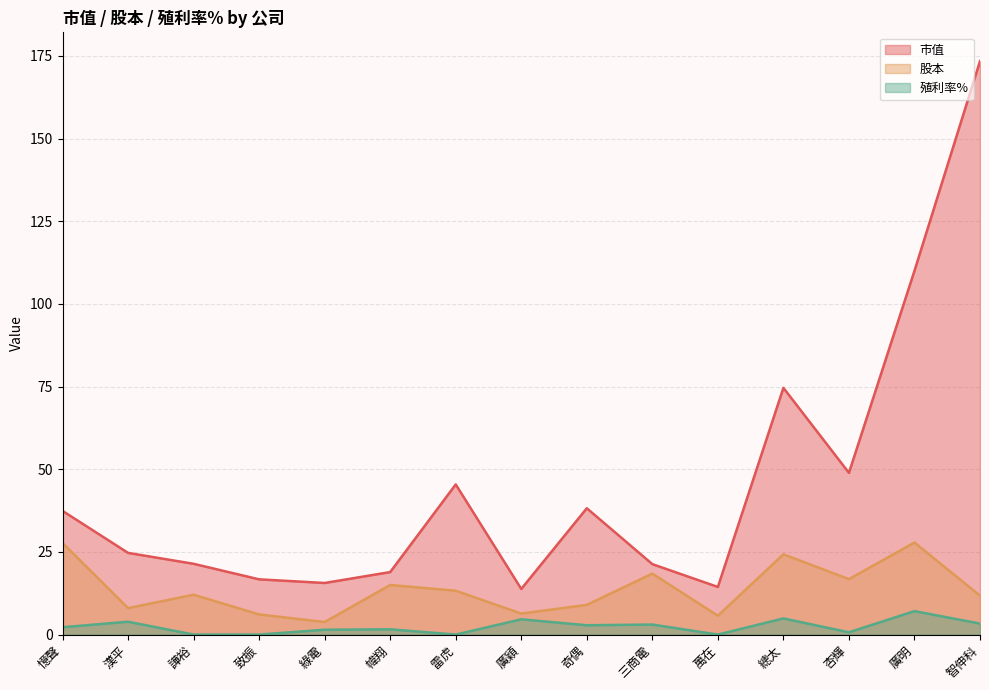

Between 綠電 and 萬在, which is larger?

綠電